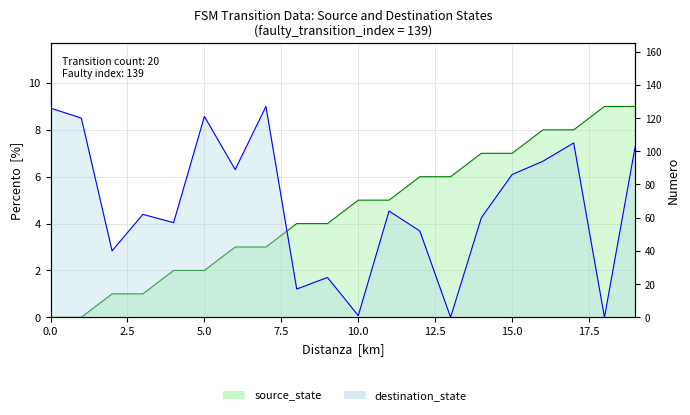

Which series has the largest total across all categories?

destination_state